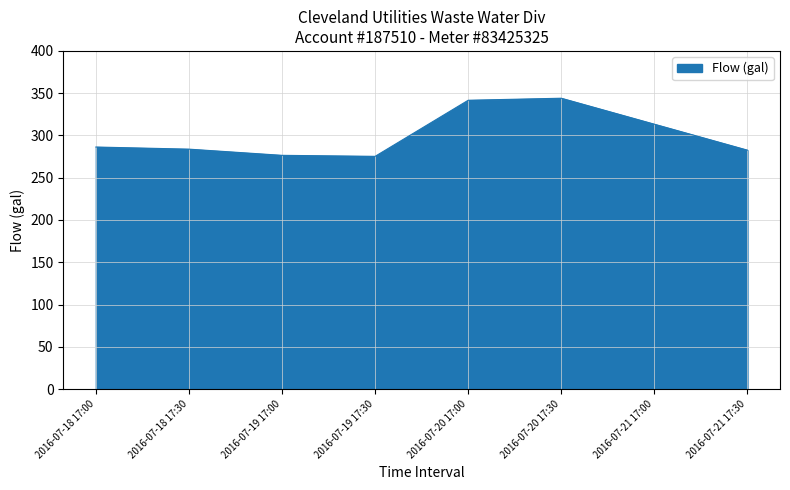

How many lines are shown in the chart?

1